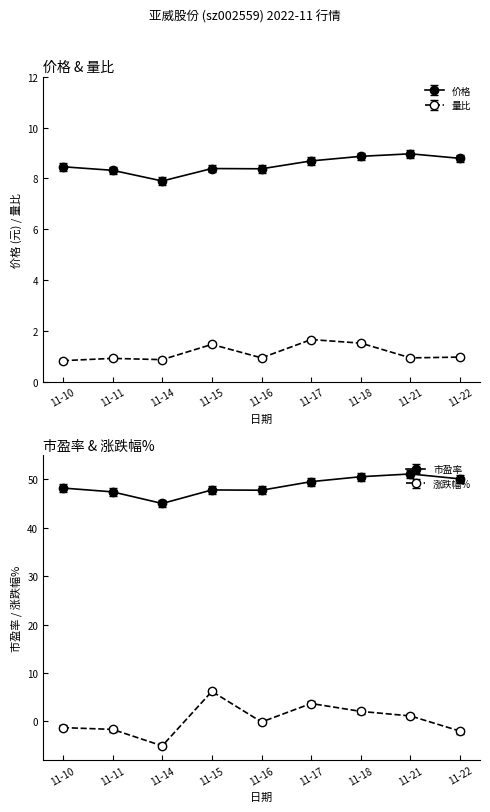

What is the total value across all series at 11-15?

9.9